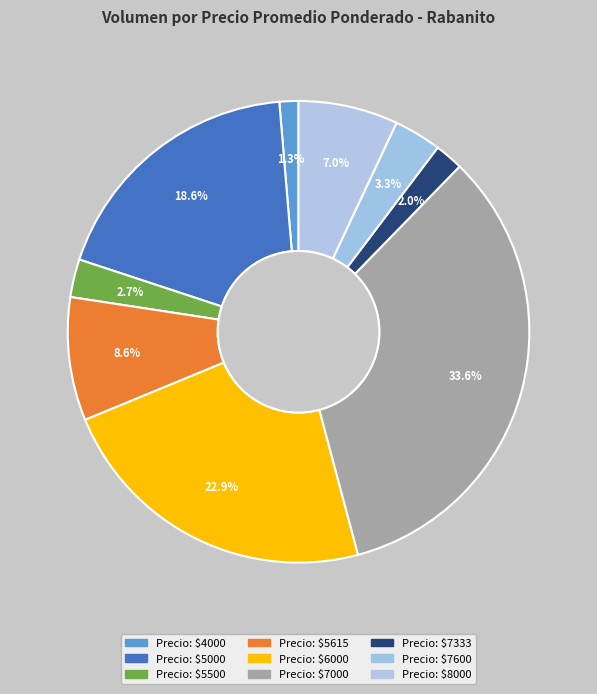

How many segments does this pie chart have?

9